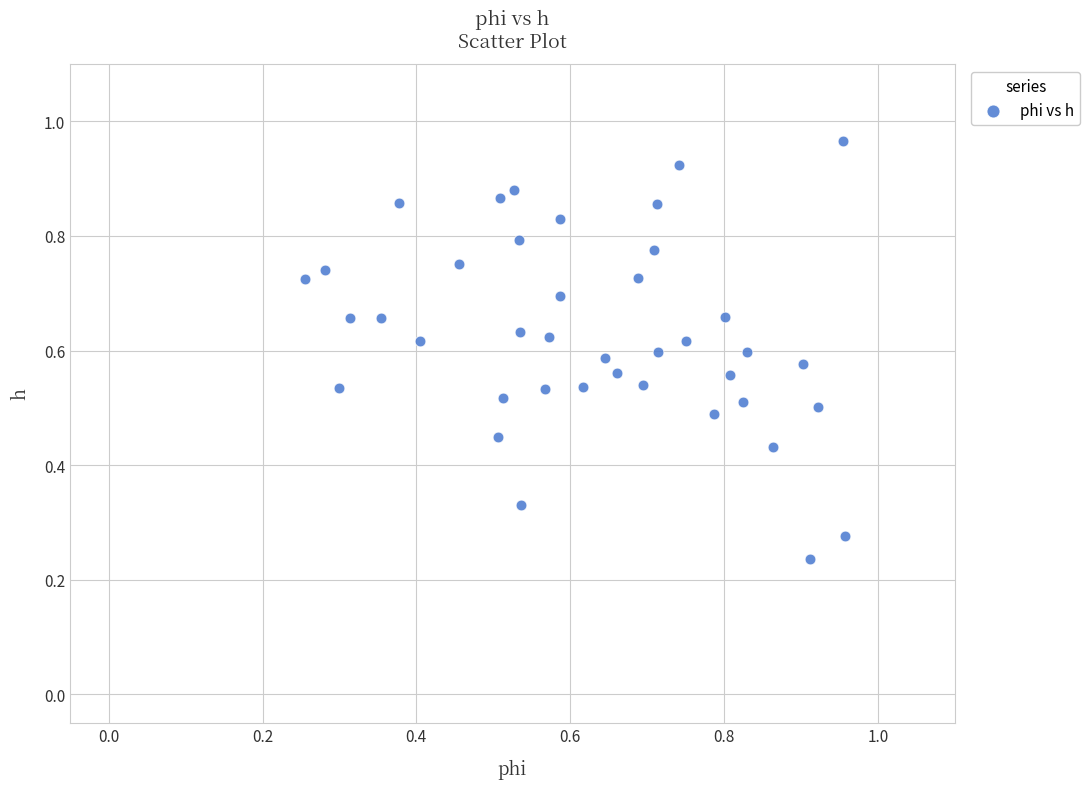

How many data points are displayed?

40